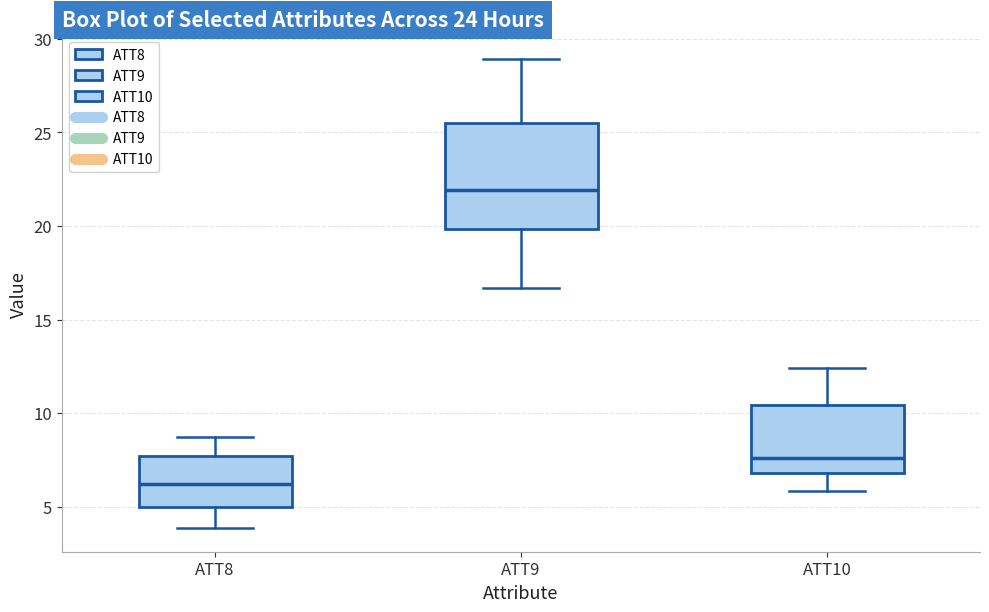

Reading left to right, transcribe this box plot: for each box, give where its median line is, the range the box spans, and where its two whiskers end, as read against the y-axis. The values are not printed on the chart, so give them approximately, as read against the axis.

ATT8: median 6.0, box 5.0 to 7.5, whiskers 4.0 to 8.5
ATT9: median 22.0, box 20.0 to 25.5, whiskers 16.5 to 29.0
ATT10: median 7.5, box 7.0 to 10.5, whiskers 6.0 to 12.5